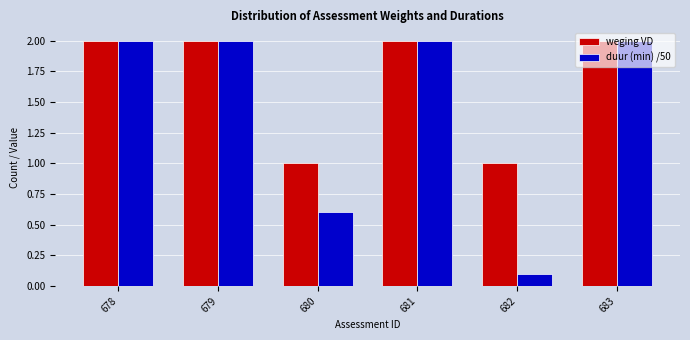

List the series in order of their overall mean, lowest first.

duur (min) /50, weging VD